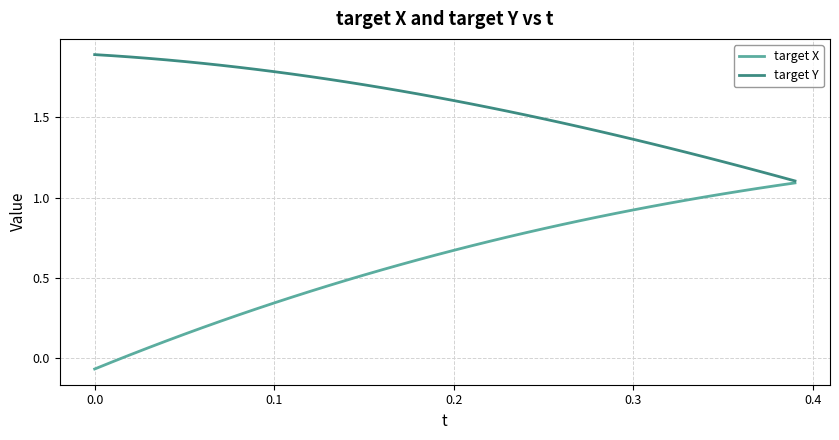

How many lines are shown in the chart?

2